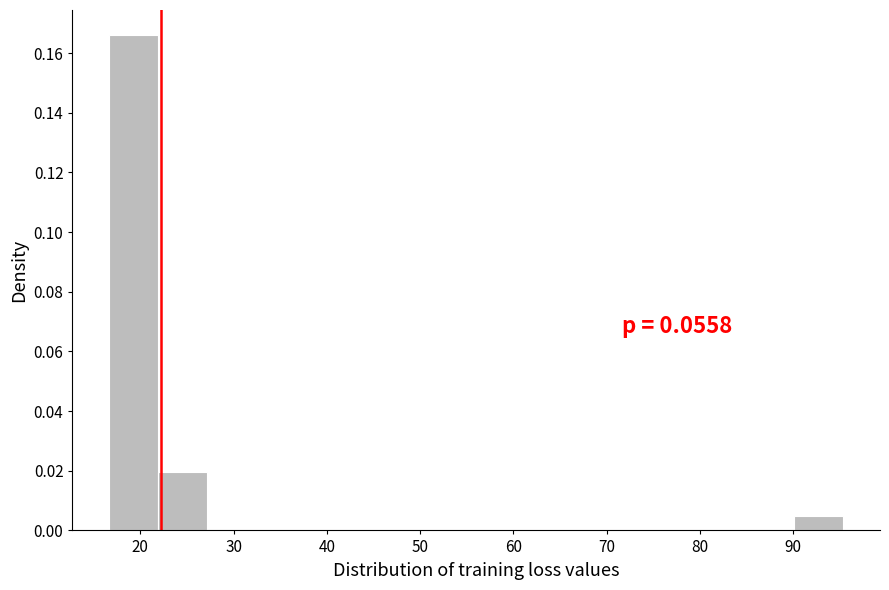

Which range on the x-axis has the tallest bar?

17 to 22